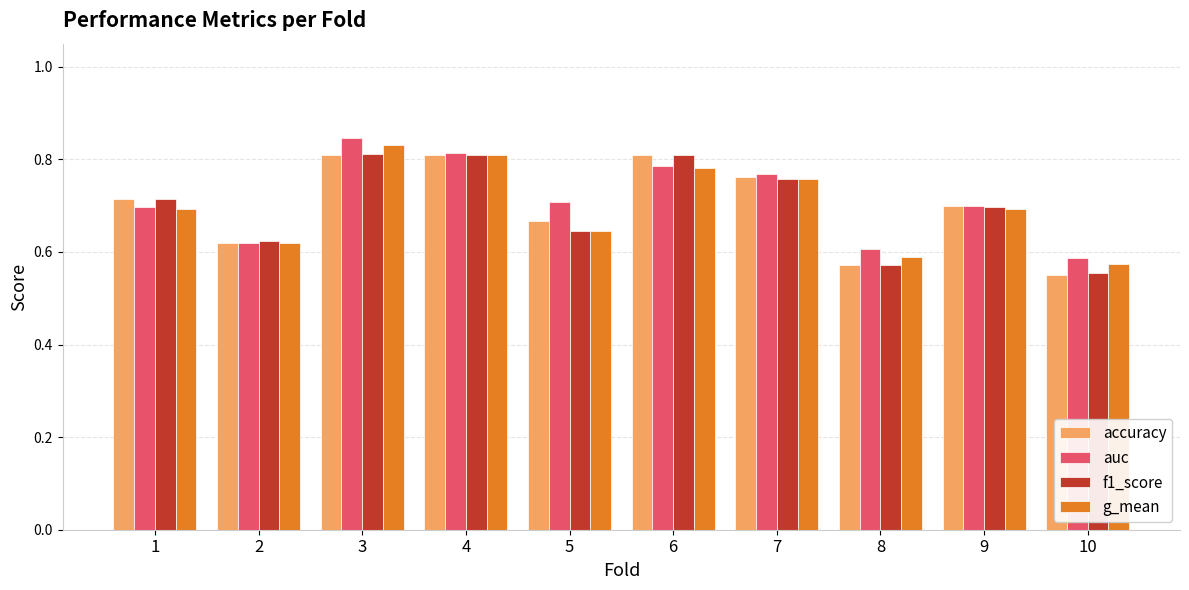

At how many categories does at least one series exceed 0?

10